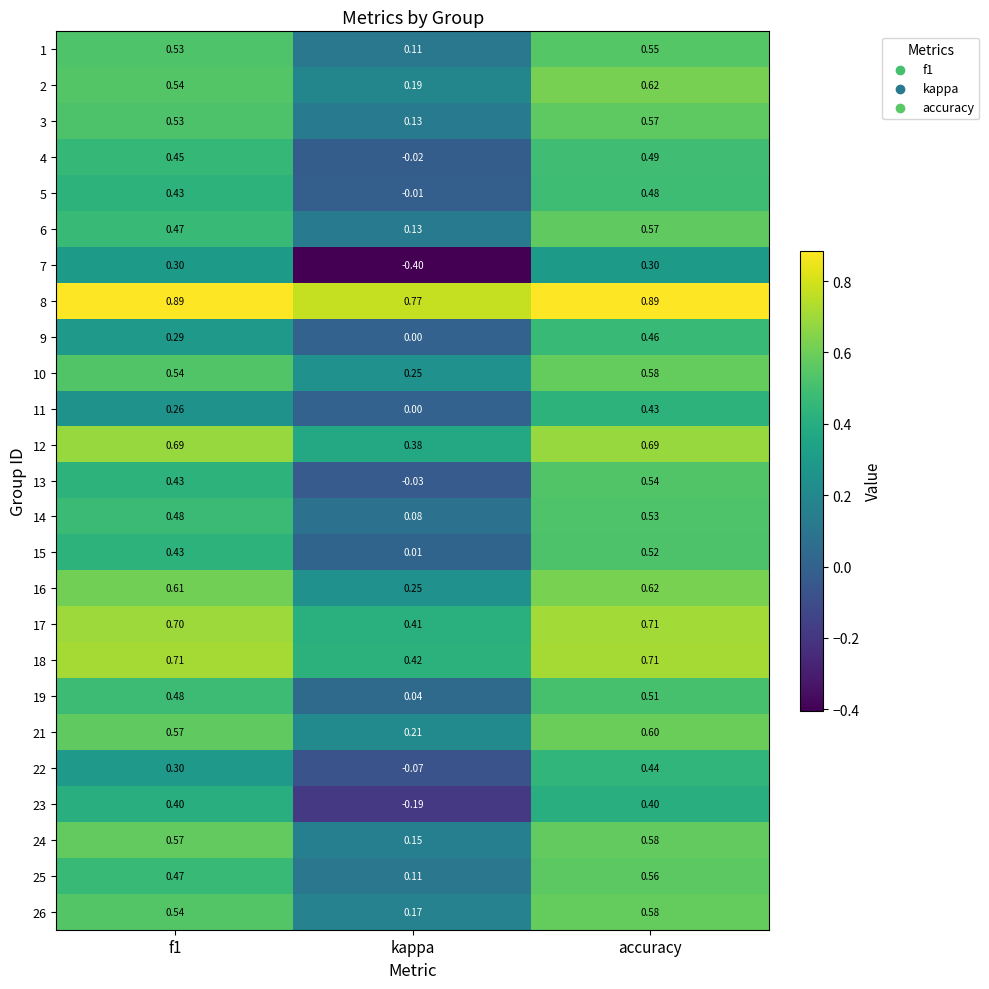

At which label does 6 reach its peak?

accuracy